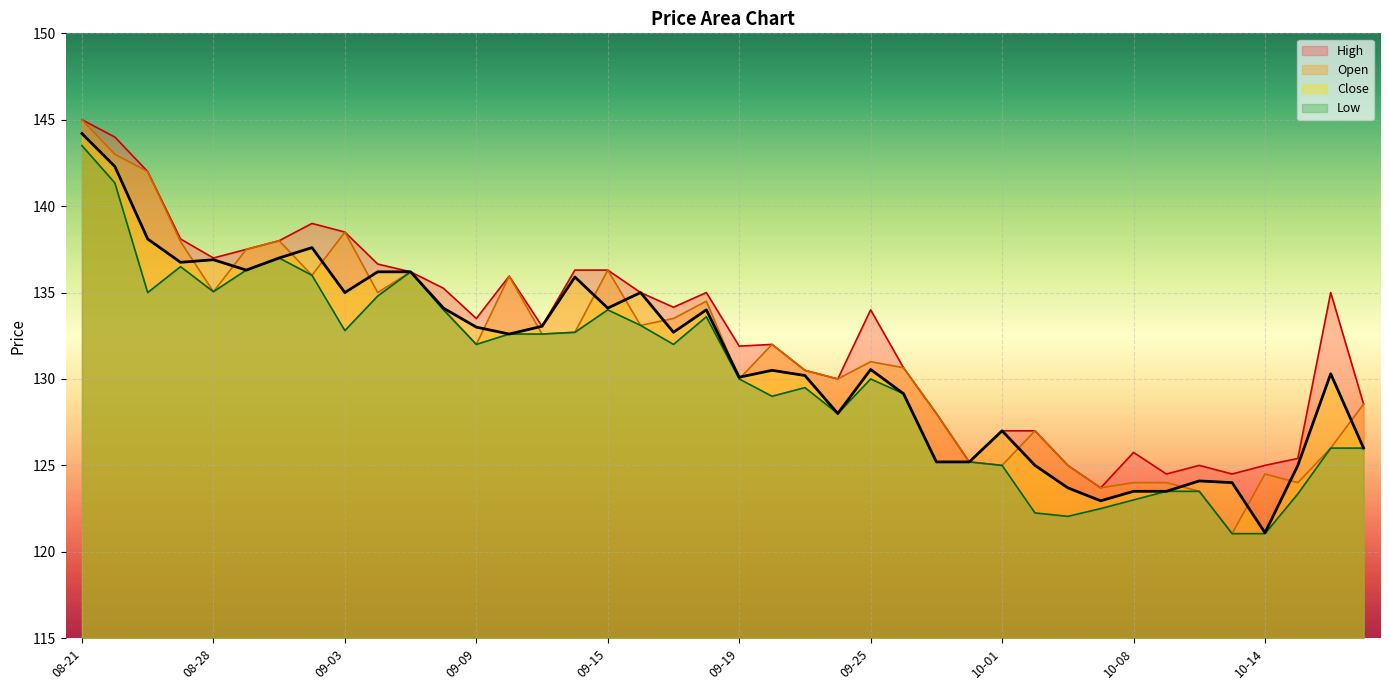

Reading left to right, extract all data points from this chart.

Open: 145.0	143.0	142.0	137.9	135.1	137.5	138.0	136.0	138.5	135.0	136.2	134.1	132.0	135.9	132.6	132.7	136.3	133.1	133.5	134.5	130.0	132.0	130.5	130.0	131.0	130.6	128.0	125.2	125.0	127.0	125.0	123.7	124.0	124.0	123.5	121.1	124.5	124.0	126.0	128.6
Close: 144.2	142.3	138.1	136.8	136.9	136.3	137.0	137.6	135.0	136.2	136.2	134.1	133.0	132.6	133.1	135.9	134.1	135.0	132.7	134.0	130.1	130.5	130.2	128.0	130.6	129.1	125.2	125.2	127.0	125.0	123.7	122.9	123.5	123.5	124.1	124.0	121.1	125.0	130.3	126.0
High: 145.0	144.0	142.0	138.1	137.0	137.5	138.0	139.0	138.5	136.6	136.2	135.2	133.5	135.9	133.1	136.3	136.3	135.0	134.1	135.0	131.9	132.0	130.5	130.0	134.0	130.6	128.0	125.2	127.0	127.0	125.0	123.7	125.8	124.5	125.0	124.5	125.0	125.4	135.0	128.6
Low: 143.5	141.4	135.0	136.5	135.1	136.3	137.0	136.0	132.8	134.8	136.2	134.0	132.0	132.6	132.6	132.7	134.0	133.1	132.0	133.6	130.0	129.0	129.5	128.0	130.0	129.1	125.2	125.2	125.0	122.2	122.1	122.5	123.0	123.5	123.5	121.1	121.1	123.3	126.0	126.0